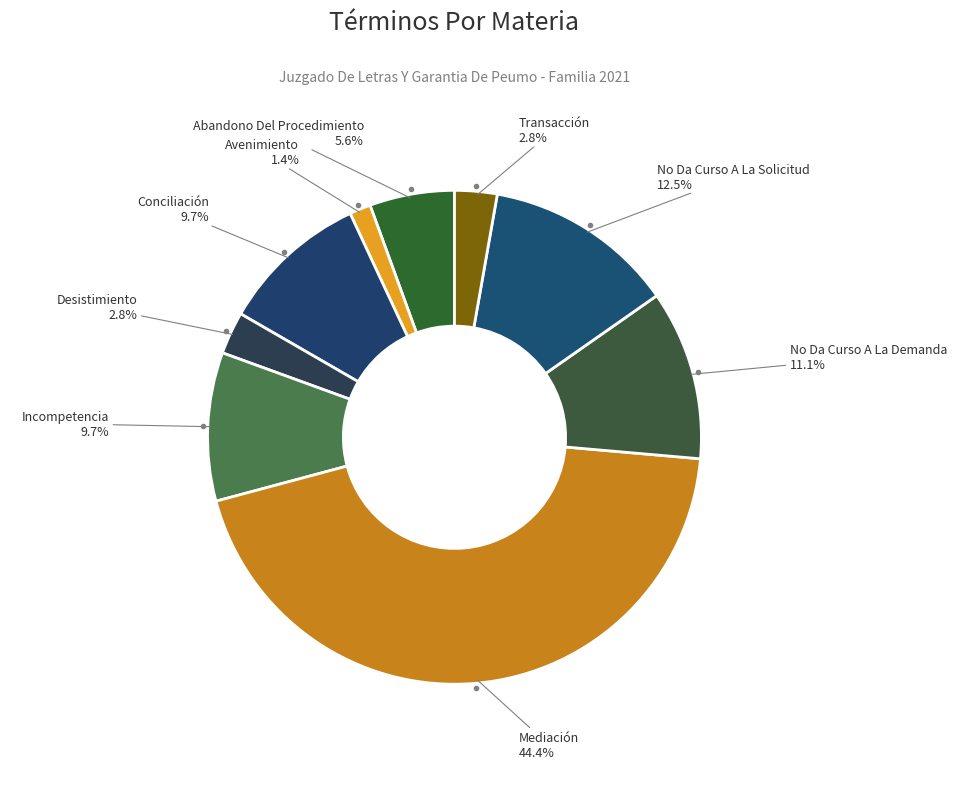

Approximately how many times larger is the value at No Da Curso A La Solicitud compared to Incompetencia?

1.3